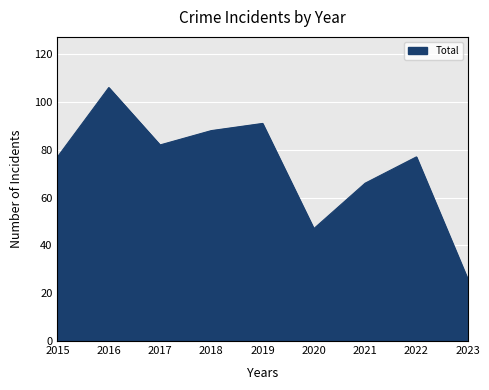

What is the change in value from 2015 to 2016?

+29